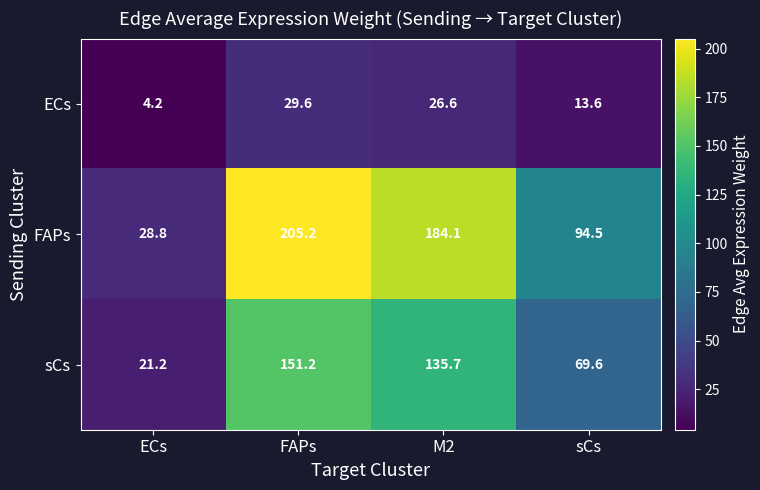

At which category is the sum across all series the highest?

FAPs